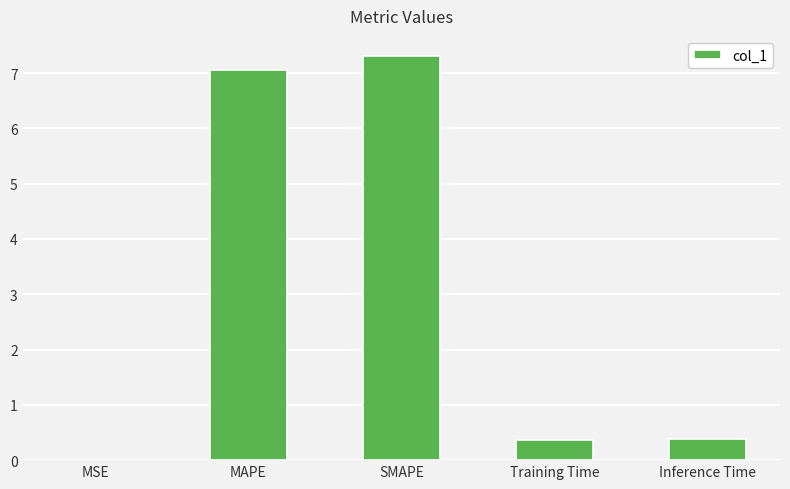

Approximately how many times larger is the value at Training Time compared to MAPE?

0.1